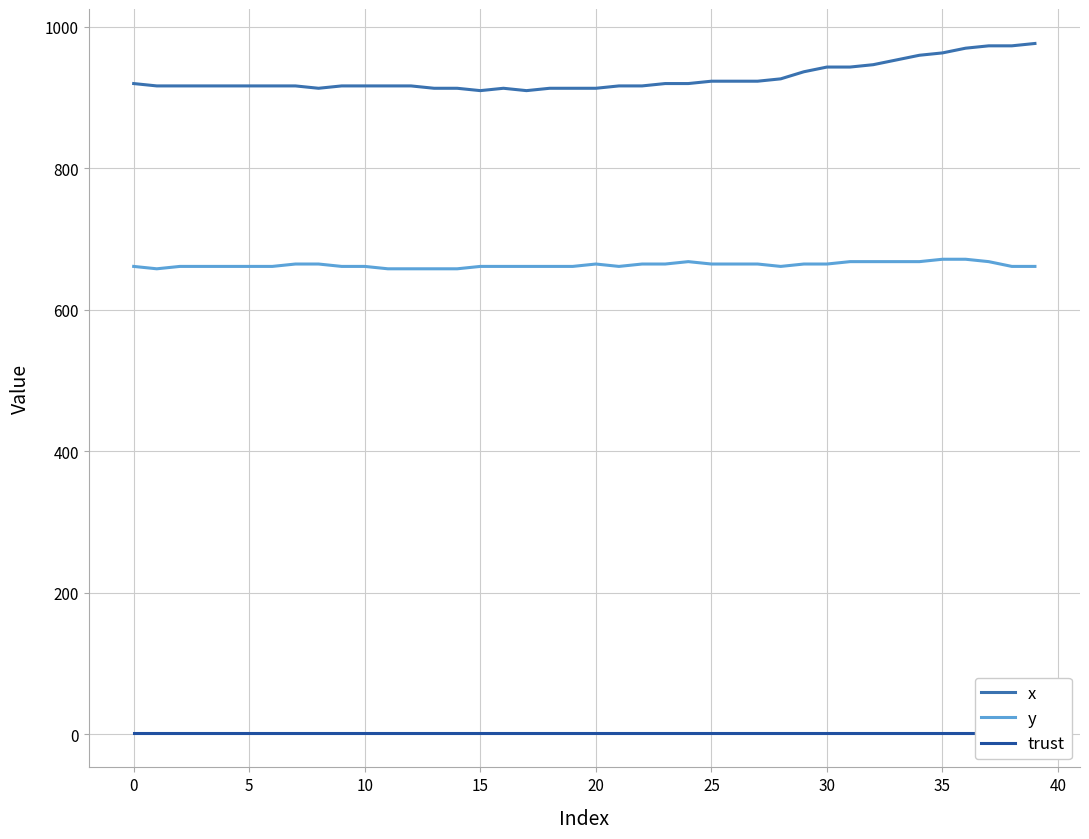

Which series has the widest spread of values?

x